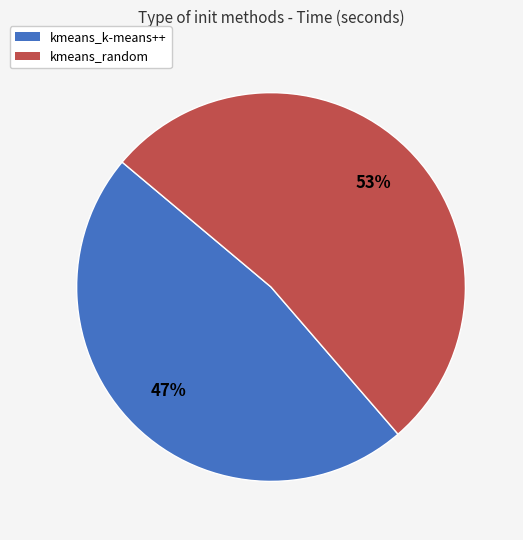

Does kmeans_random represent more than half of the total?

Yes